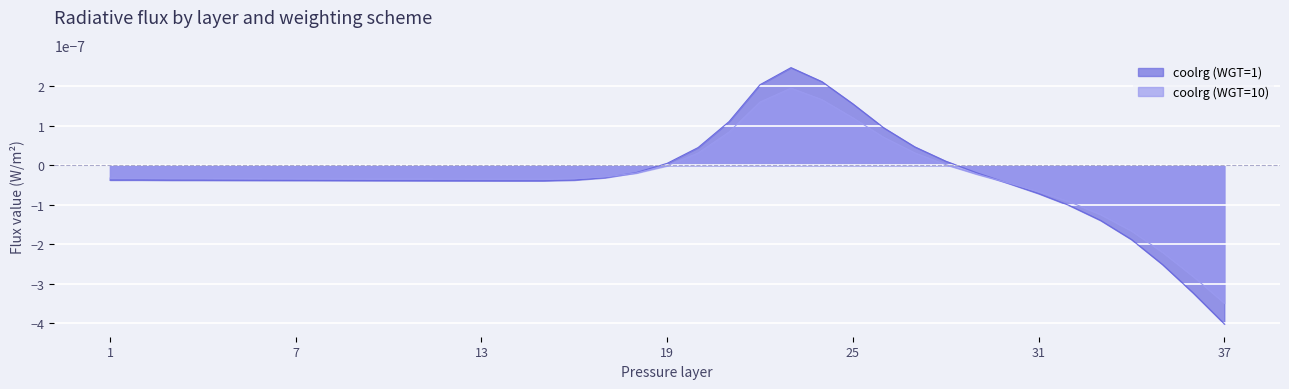

The coolrg (WGT=10) series shows -0.0 at 13. True or false?

False